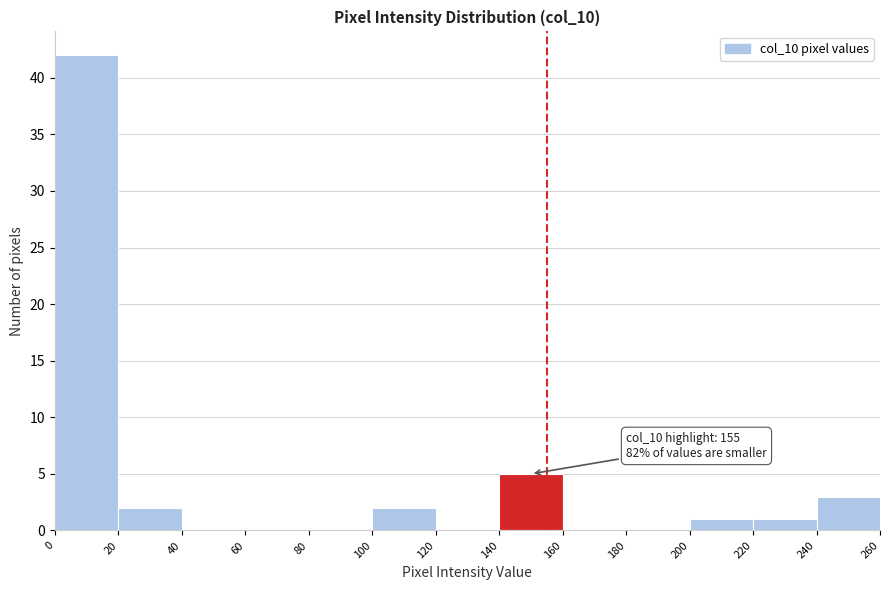

Which range on the x-axis has the tallest bar?

0 to 20